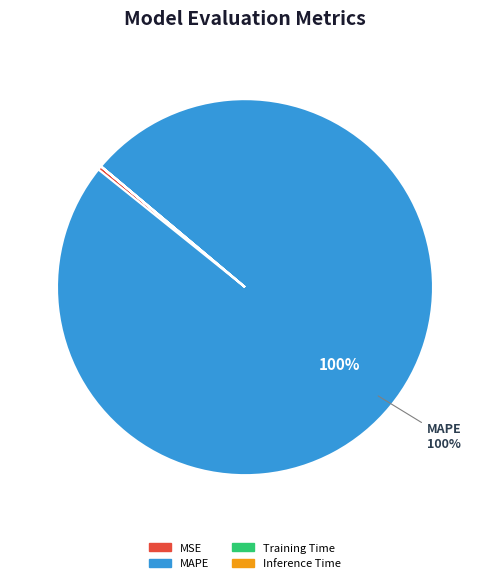

To the nearest percent, what is the difference between the largest and smallest slice percentages?

100%